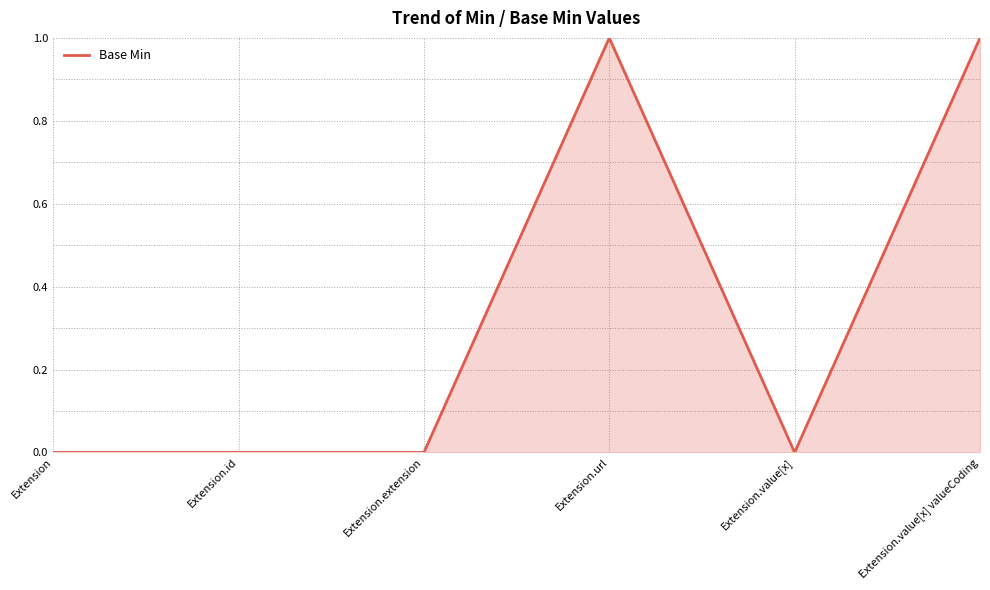

What is the difference between the maximum and minimum values?

1